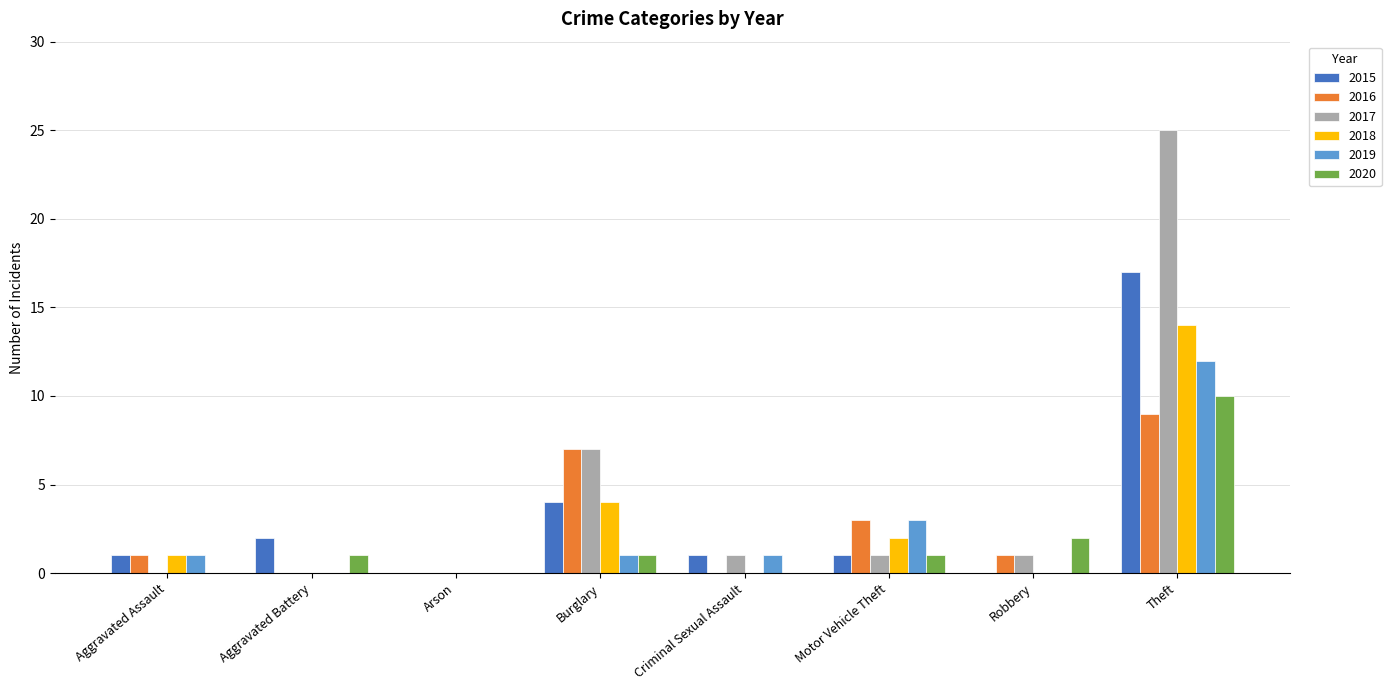

What is the sum of the 2018 values at Burglary and Aggravated Assault?

5